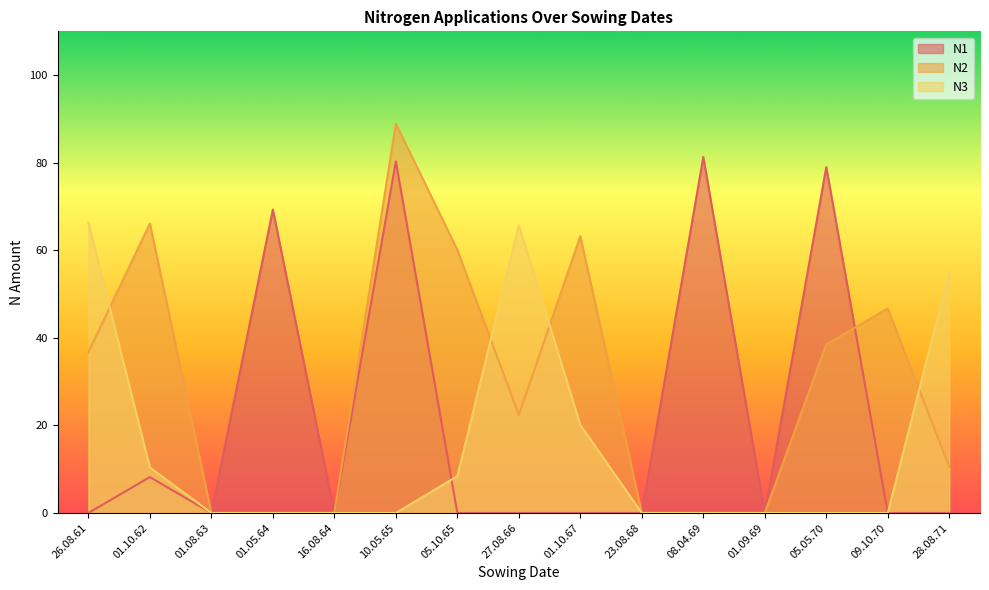

Rank the categories by N3 value from lowest to highest.

01.08.63, 01.05.64, 16.08.64, 10.05.65, 23.08.68, 08.04.69, 01.09.69, 05.05.70, 09.10.70, 05.10.65, 01.10.62, 01.10.67, 28.08.71, 27.08.66, 26.08.61